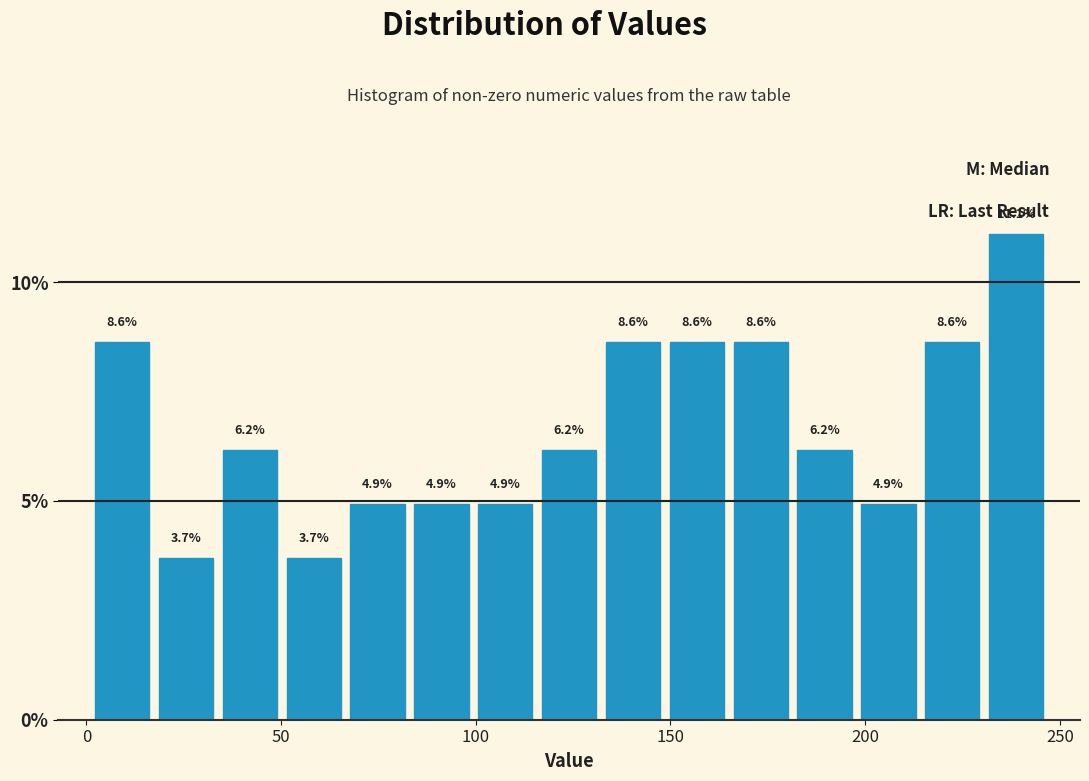

Around what value on the x-axis is the tallest bar? Give the approximate position of its centre, as read against the axis.

240